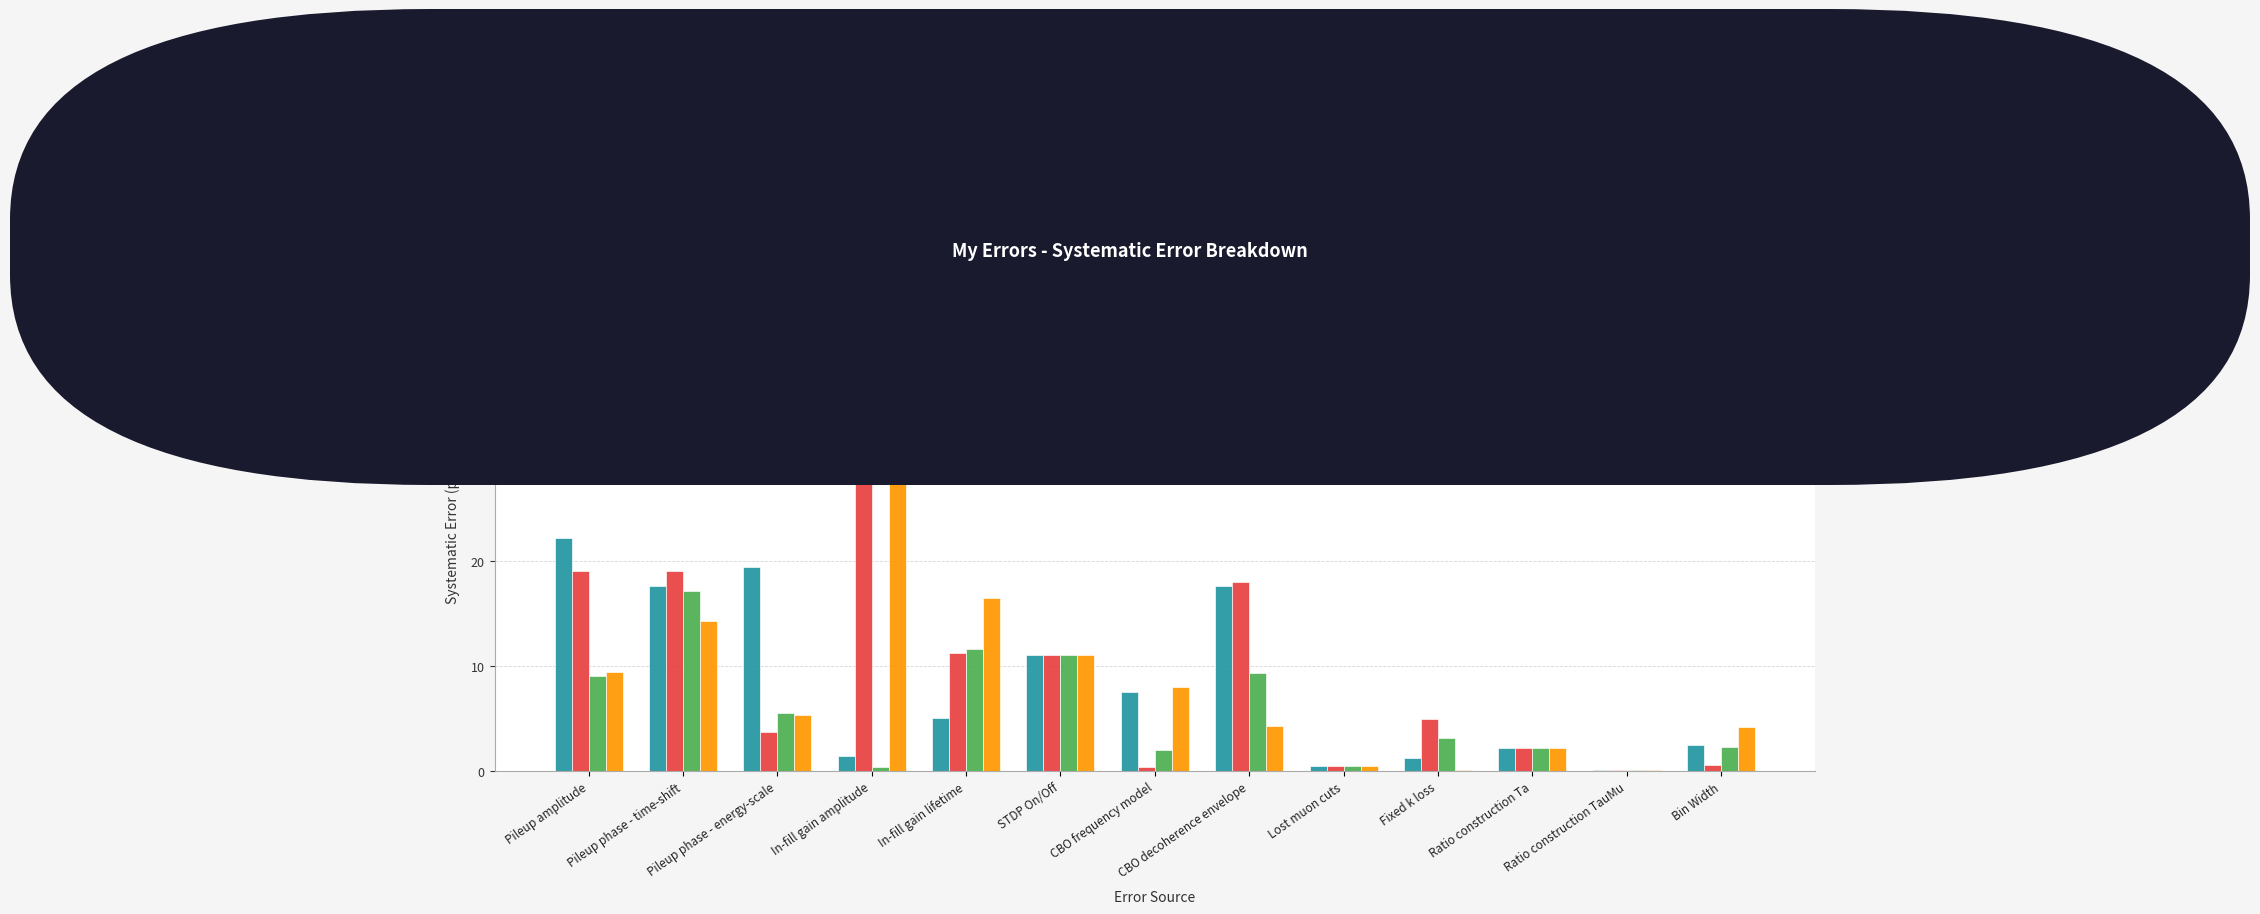

Count the number of categories in the chart.

13